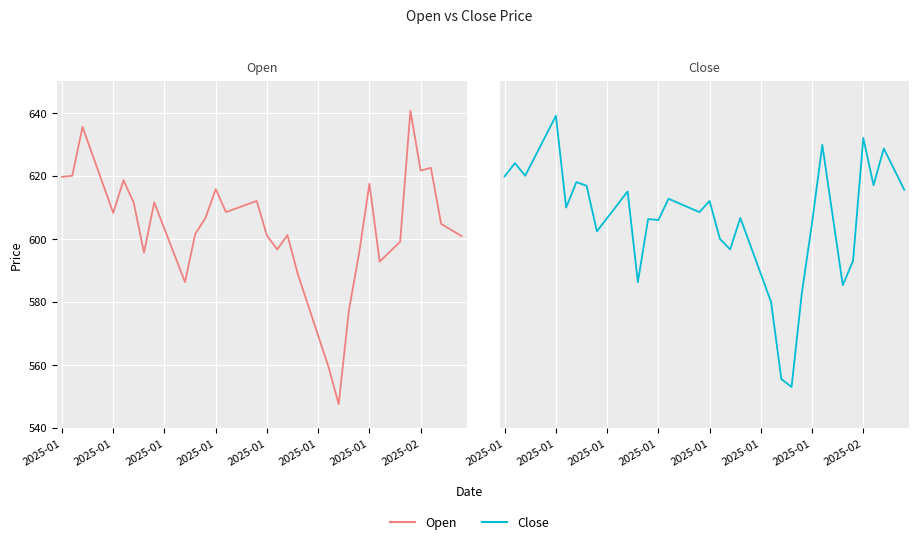

True or false: Close and Open intersect in this chart.

True